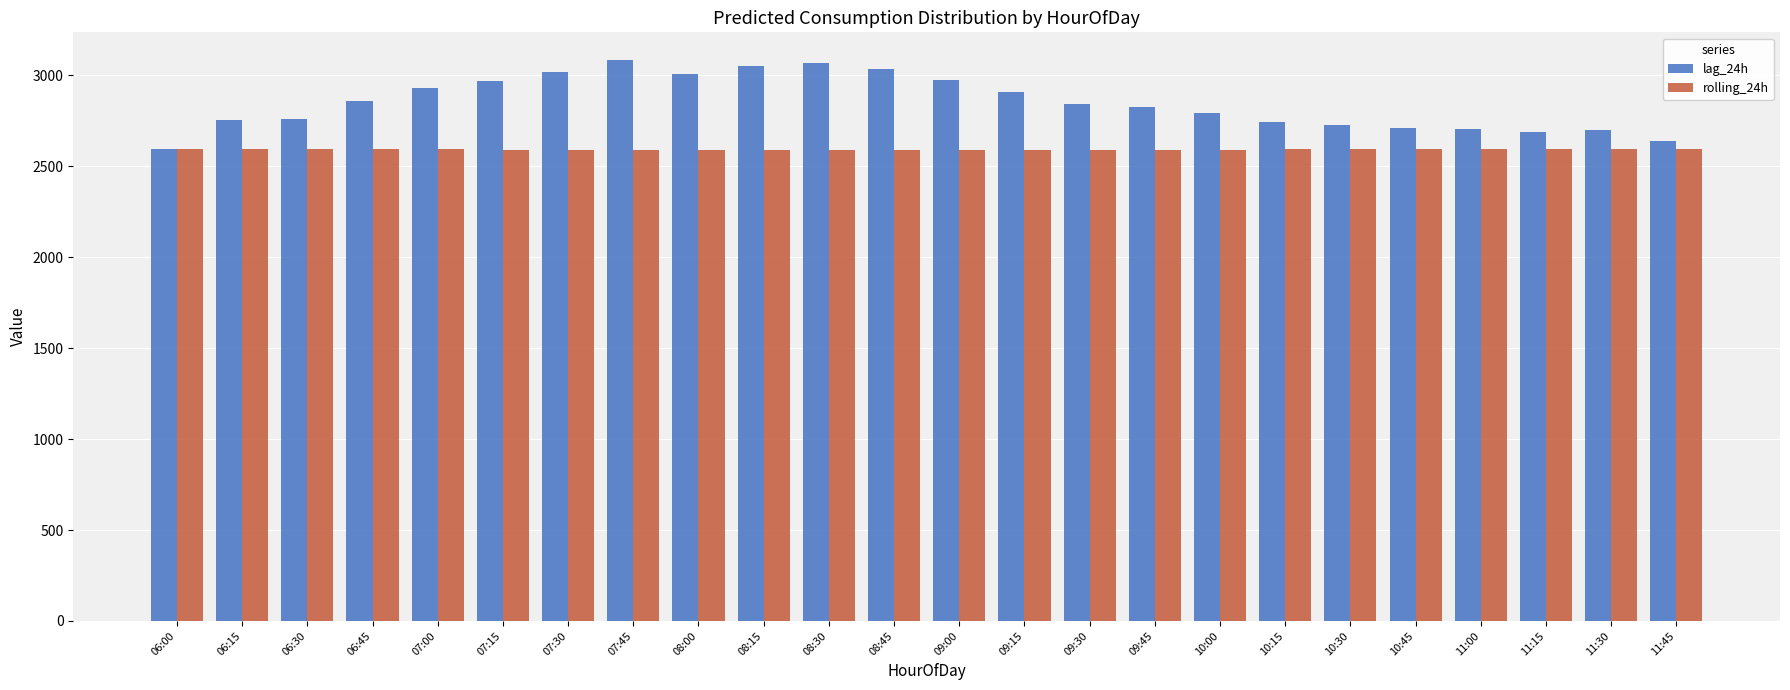

What is the minimum value for rolling_24h?

2590.1